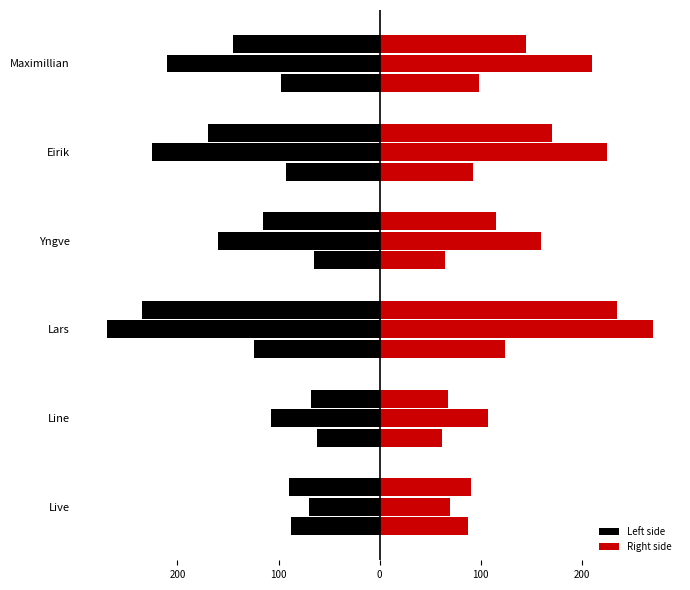

Reading left to right, what are all the values shown in this chart?

BodyweightKg (left): -87.4	-61.6	-124.4	-64.9	-92.3	-97.9
BodyweightKg (right): 87.4	61.6	124.4	64.9	92.3	97.9
Best3SquatKg (left): -70.0	-107.5	-270.0	-160.0	-225.0	-210.0
Best3SquatKg (right): 70.0	107.5	270.0	160.0	225.0	210.0
Best3BenchKg (left): -90.0	-67.5	-235.0	-115.0	-170.0	-145.0
Best3BenchKg (right): 90.0	67.5	235.0	115.0	170.0	145.0